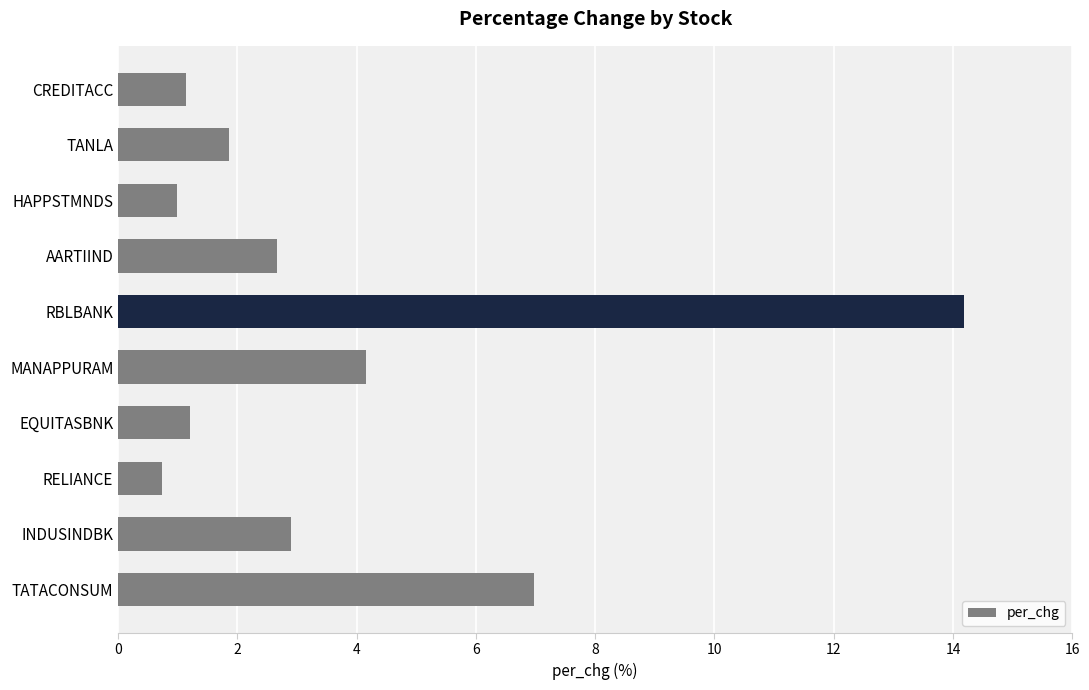

What is the greatest value displayed?

14.2